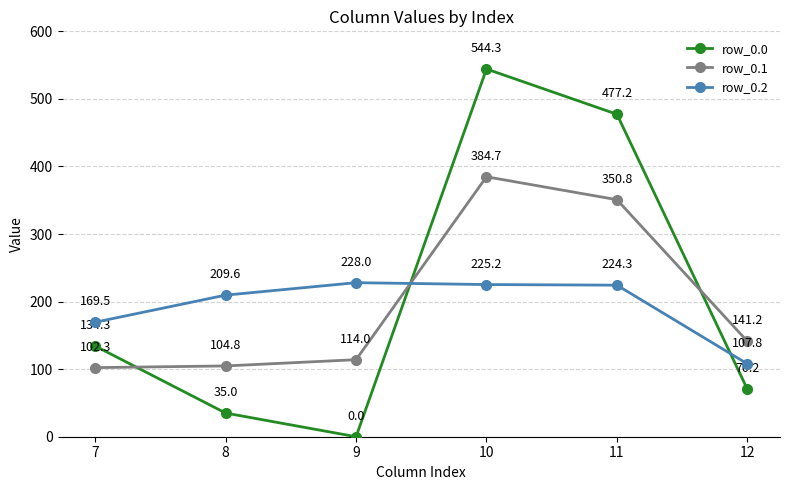

Does the chart have visible grid lines?

Yes